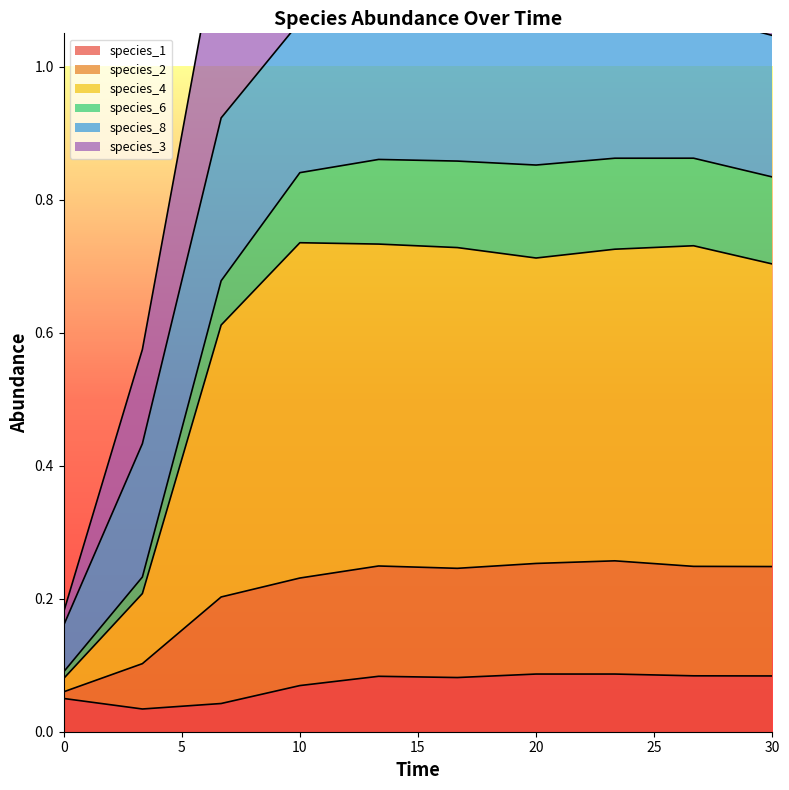

The species_4 series shows 0.7 at 13.333333333333334. True or false?

True